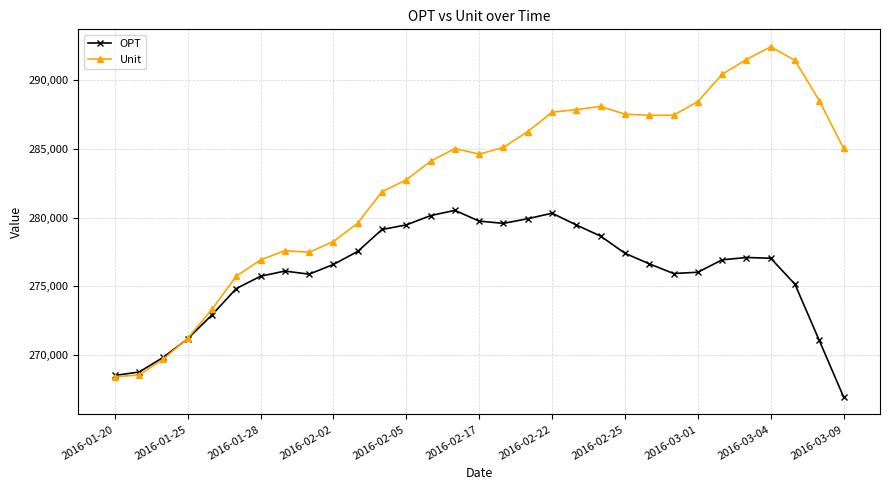

What is the value of the Unit point at the 1st from the left?

268413.0